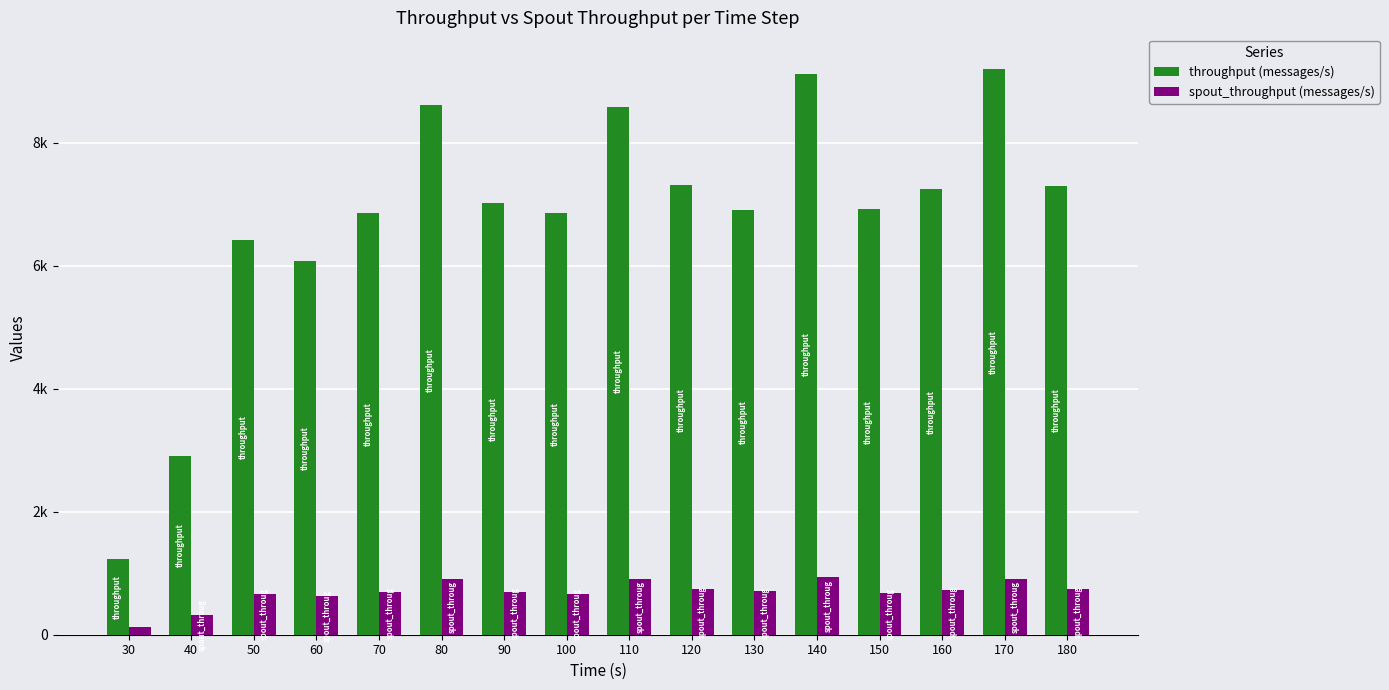

List the series in order of their peak value, lowest first.

spout_throughput (messages/s), throughput (messages/s)